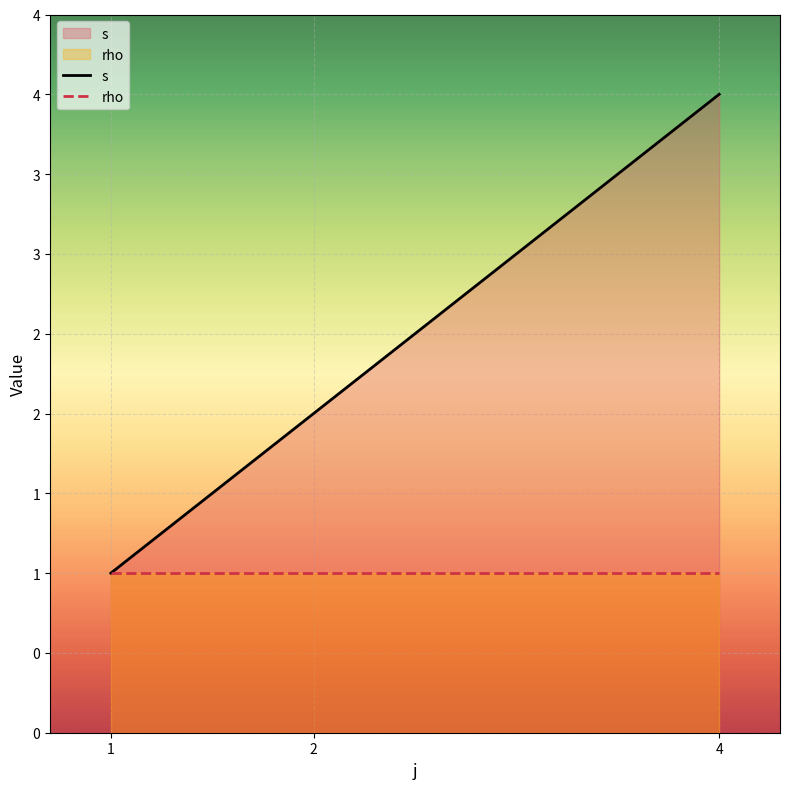

How many data points does each series have?

3